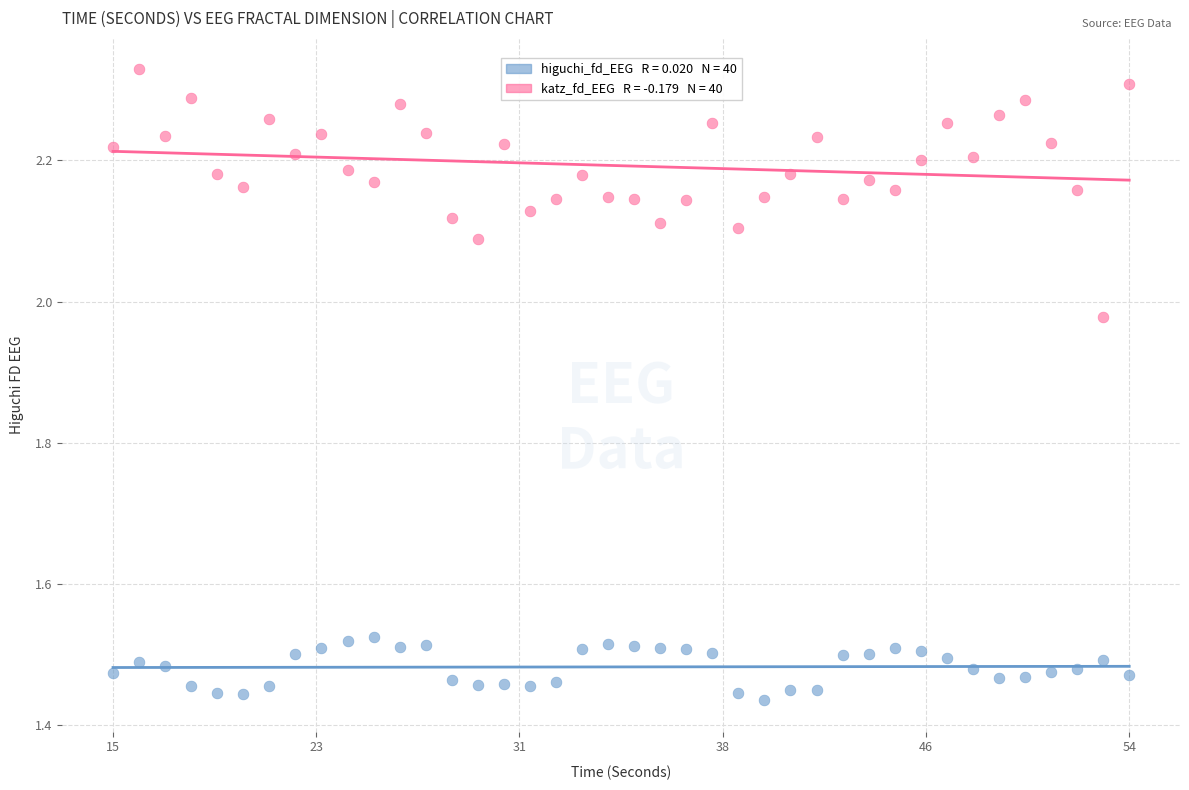

Across all data points, what is the range of X values (max minus min)?

39.0